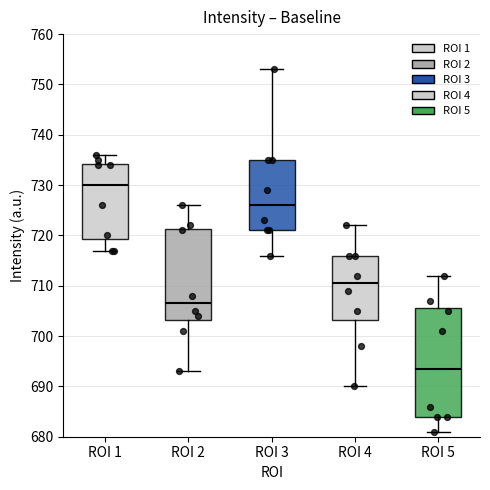

Where does the lower whisker of the box for ROI 4 end on the y-axis? The values are not printed on the chart, so give them approximately, as read against the axis.

690